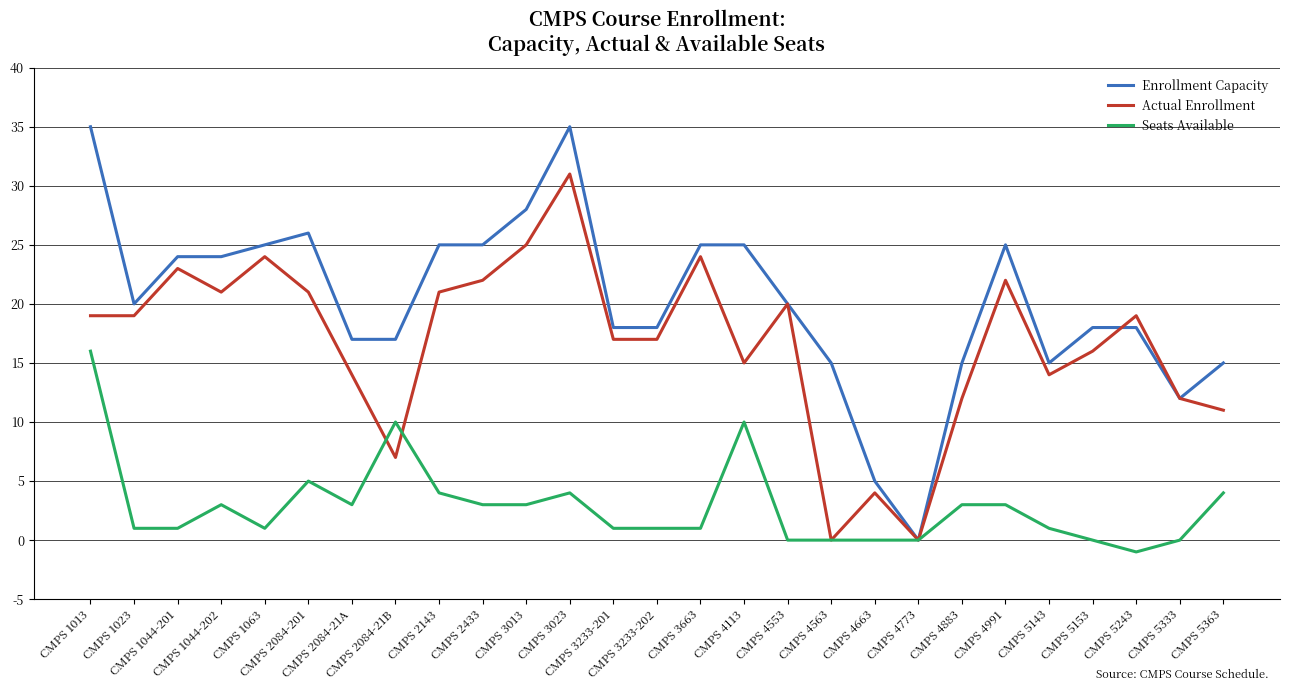

Which series has the largest total across all categories?

Enrollment Capacity